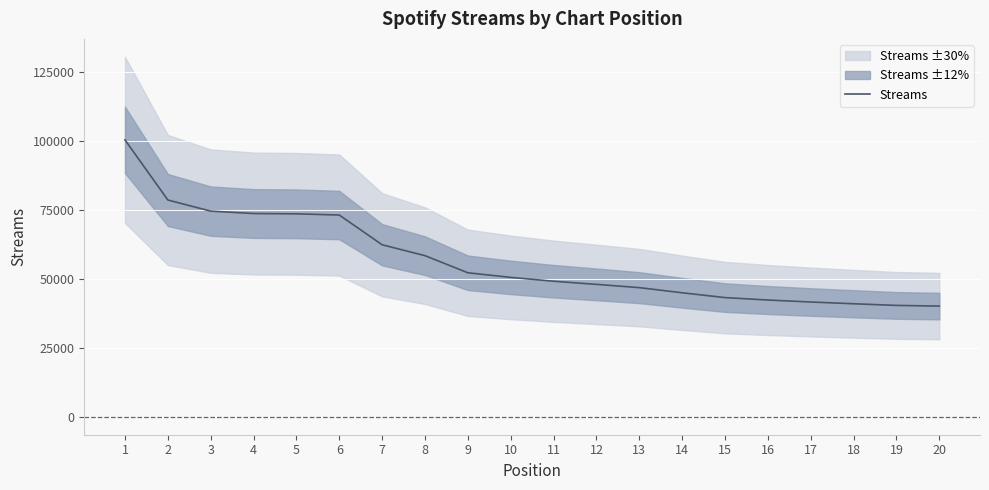

Rank the categories by value from lowest to highest.

20, 19, 18, 17, 16, 15, 14, 13, 12, 11, 10, 9, 8, 7, 6, 5, 4, 3, 2, 1